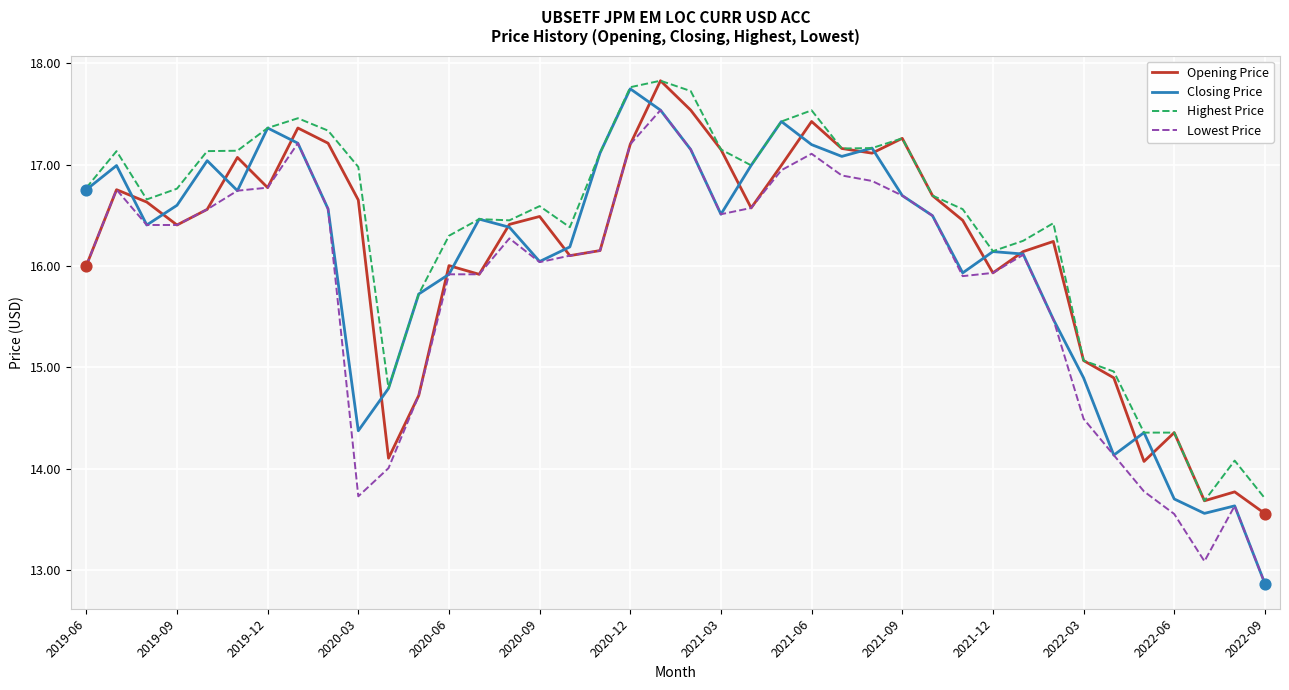

Which series has the largest range (max minus min)?

Closing Price